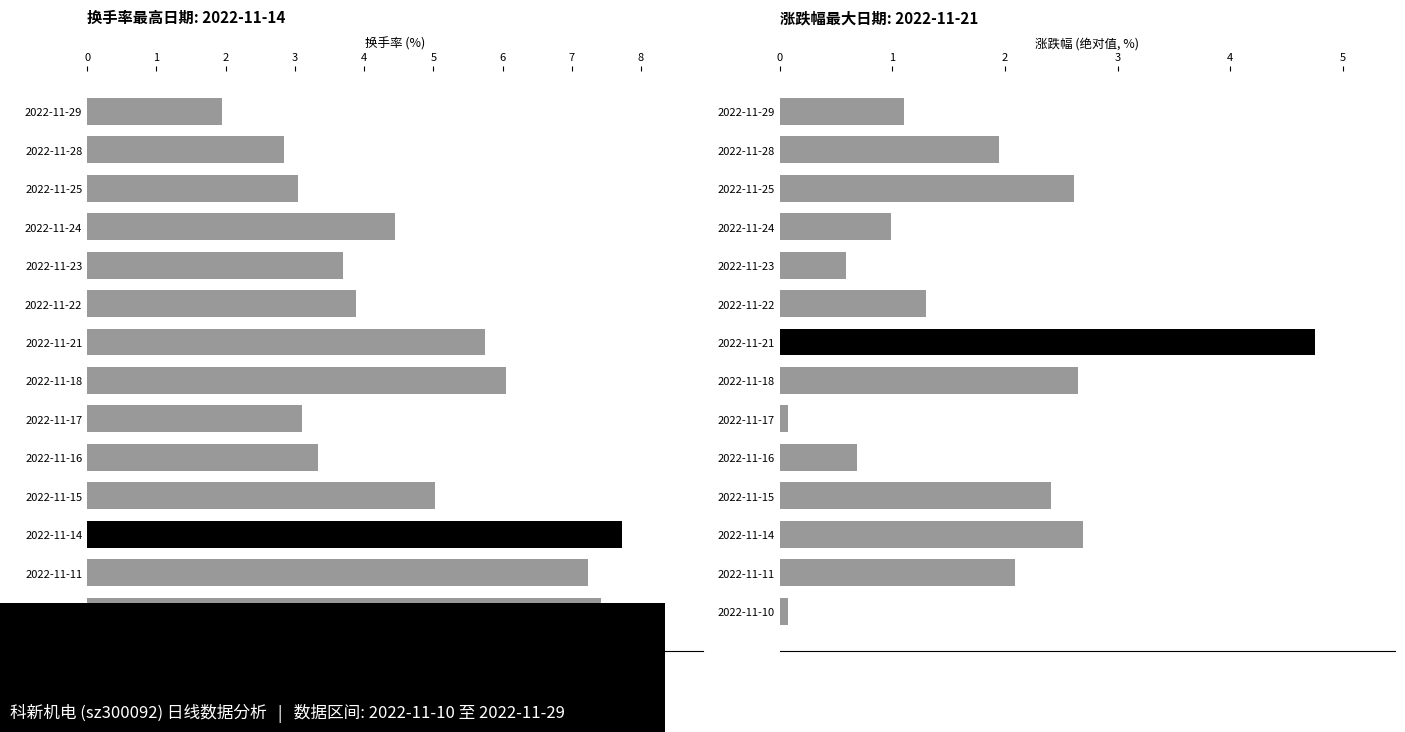

What is the value of the 换手率 bar at the 2nd from the left?

2.9